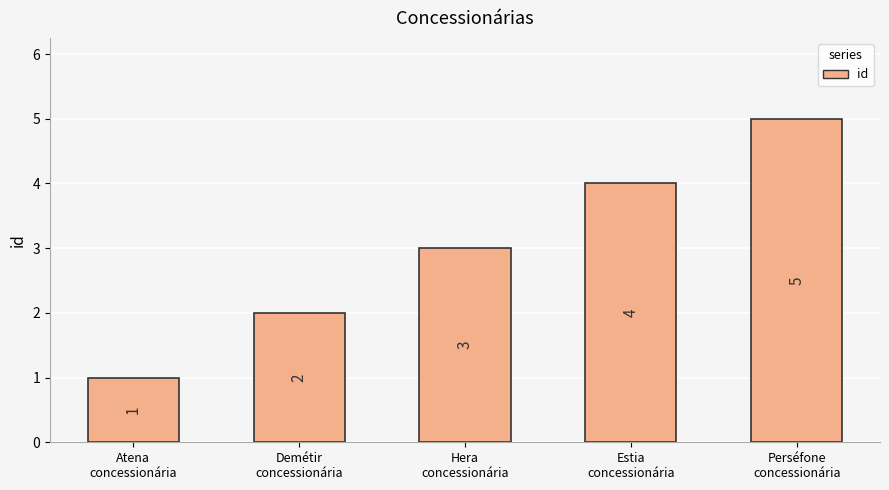

Reading left to right, transcribe all the data shown in this chart.

Atena
concessionária=1	Demétir
concessionária=2	Hera
concessionária=3	Estia
concessionária=4	Perséfone
concessionária=5